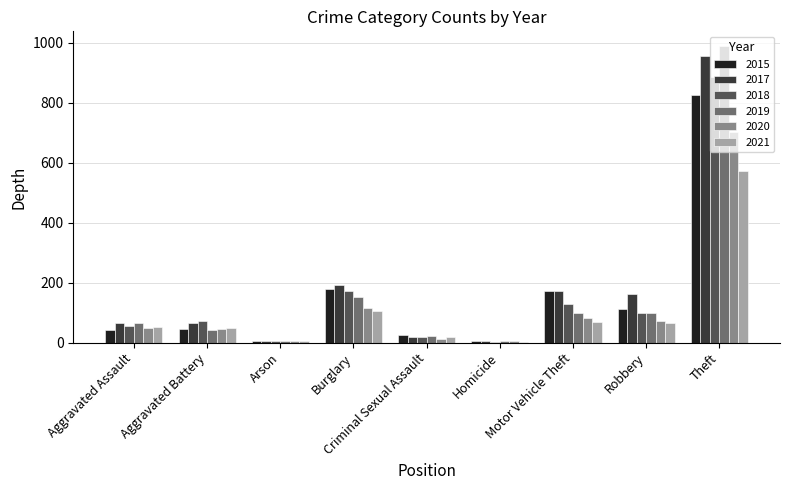

What is the greatest value displayed?

989